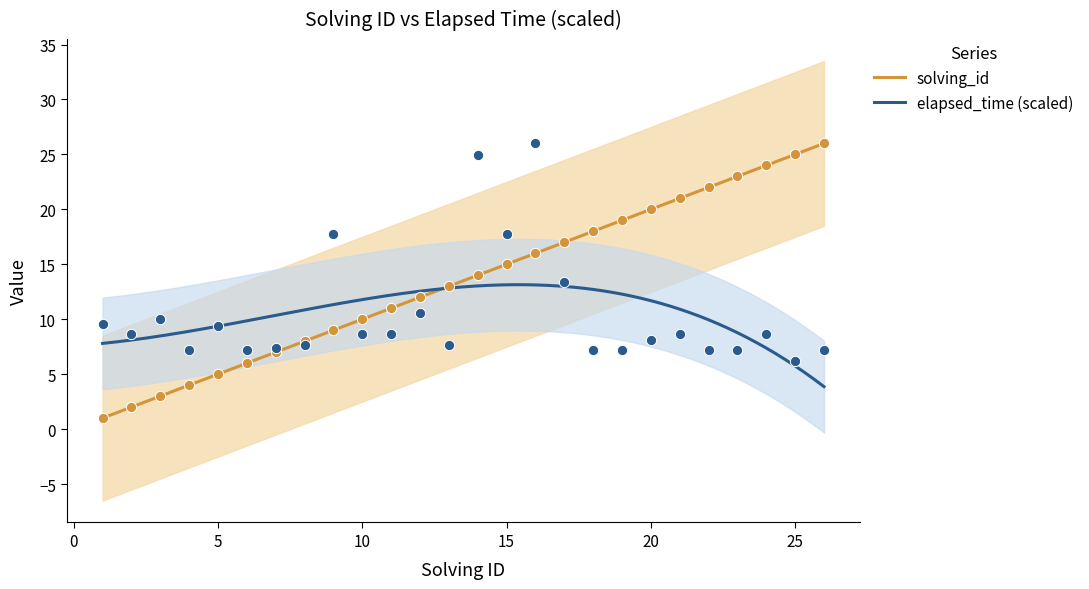

Is the value of elapsed_time at 7 greater than the value of solving_id at 3?

Yes